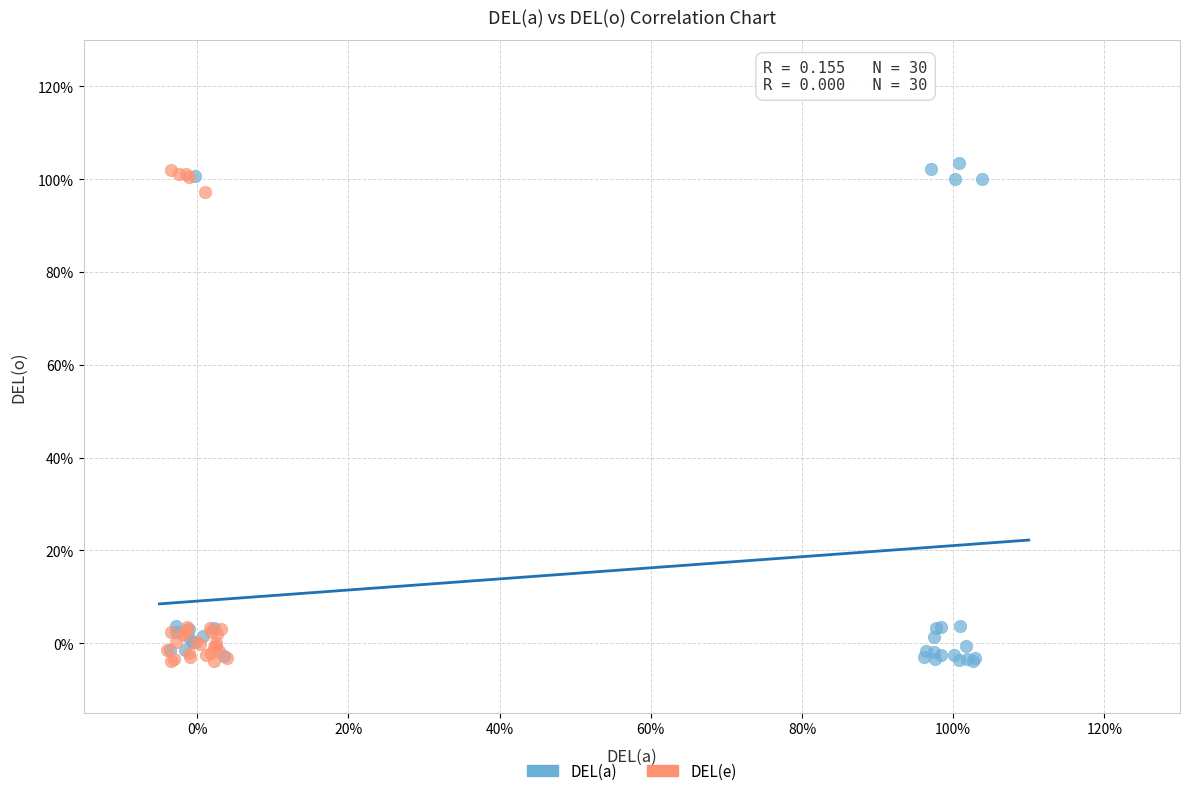

Which series reaches the maximum Y coordinate?

DEL(a)